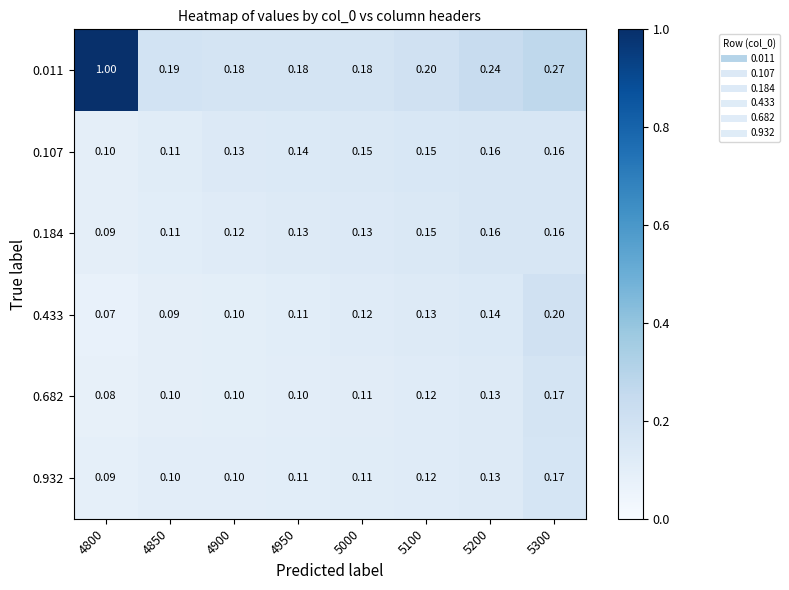

Between 4800 and 4950, which series saw the biggest shift?

0.011